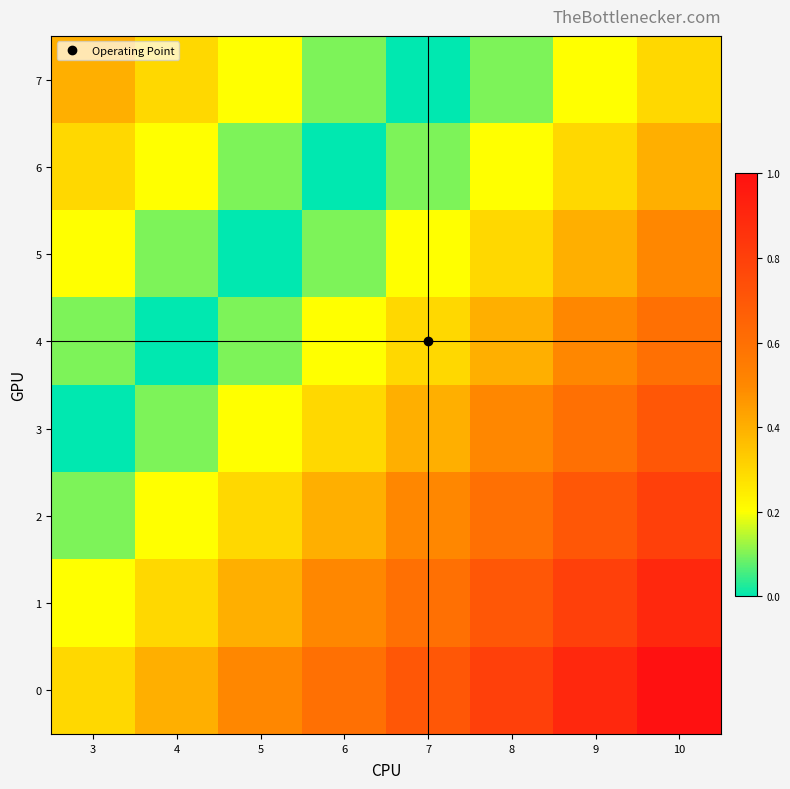

Reading left to right, list all the values displayed in this chart.

0: 3=0.3	4=0.4	5=0.5	6=0.6	7=0.7	8=0.8	9=0.9	10=1.0
1: 3=0.2	4=0.3	5=0.4	6=0.5	7=0.6	8=0.7	9=0.8	10=0.9
2: 3=0.1	4=0.2	5=0.3	6=0.4	7=0.5	8=0.6	9=0.7	10=0.8
3: 3=0.0	4=0.1	5=0.2	6=0.3	7=0.4	8=0.5	9=0.6	10=0.7
4: 3=0.1	4=0.0	5=0.1	6=0.2	7=0.3	8=0.4	9=0.5	10=0.6
5: 3=0.2	4=0.1	5=0.0	6=0.1	7=0.2	8=0.3	9=0.4	10=0.5
6: 3=0.3	4=0.2	5=0.1	6=0.0	7=0.1	8=0.2	9=0.3	10=0.4
7: 3=0.4	4=0.3	5=0.2	6=0.1	7=0.0	8=0.1	9=0.2	10=0.3